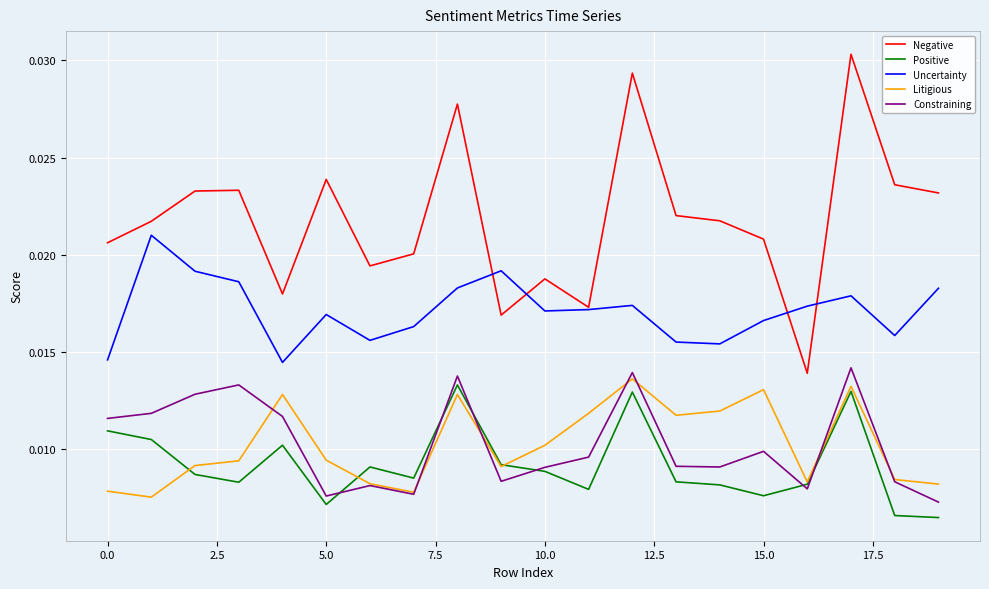

True or false: Positive and Negative intersect in this chart.

False